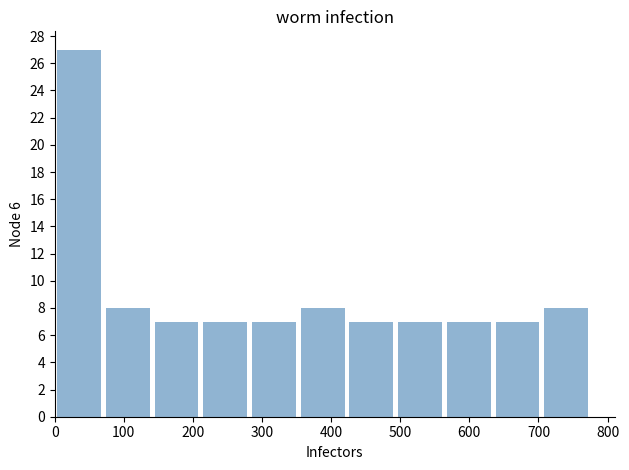

How tall is the bar that spans 560 to 630 on the x-axis? Neither the bar edges nor the heights are printed on the chart, so give them approximately, as read against the axes.

7